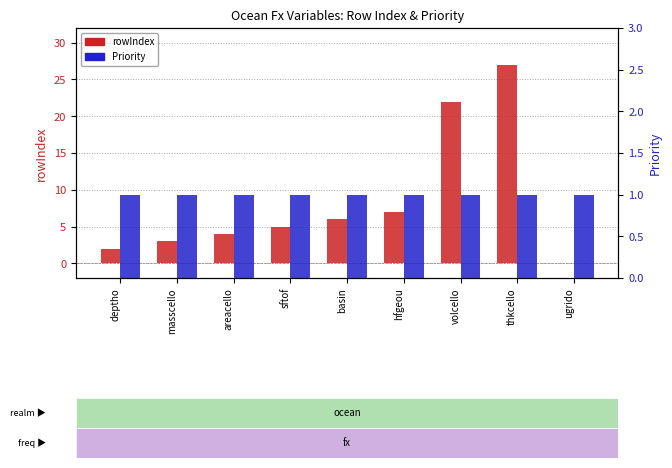

What is the difference between the rowIndex values at ugrido and sftof?

5